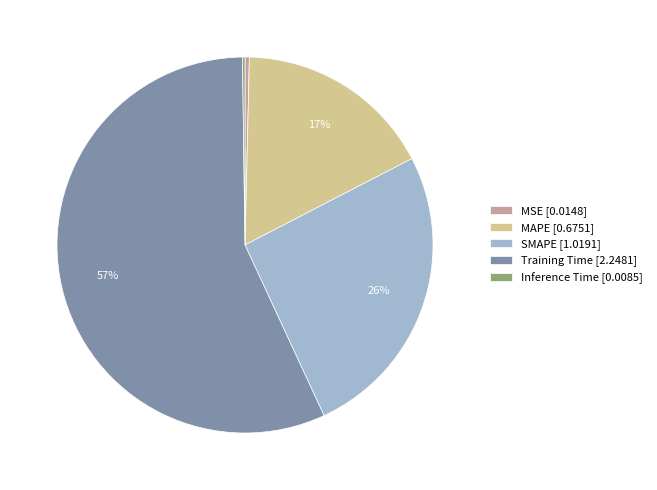

Does SMAPE [1.0191] account for over 50% of the chart?

No